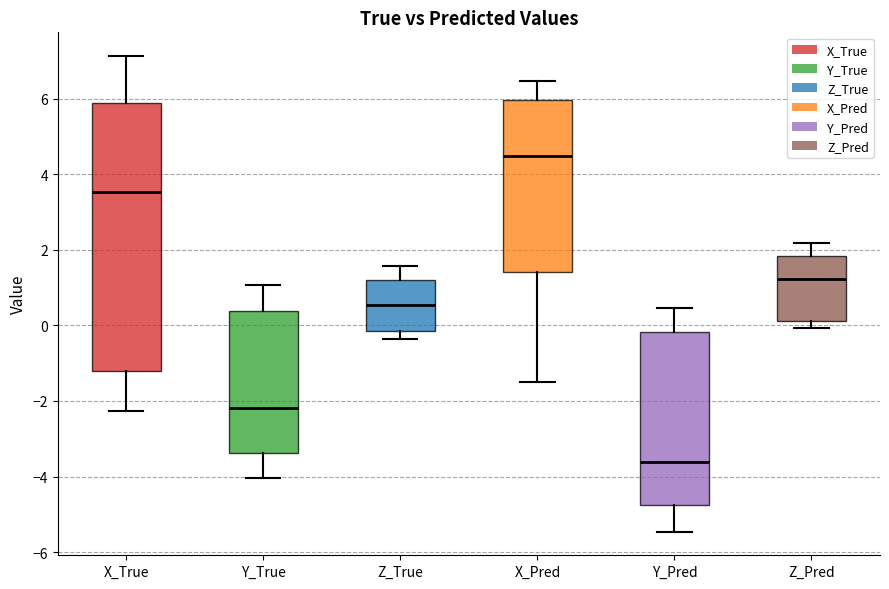

Which box has the highest median line?

X_Pred